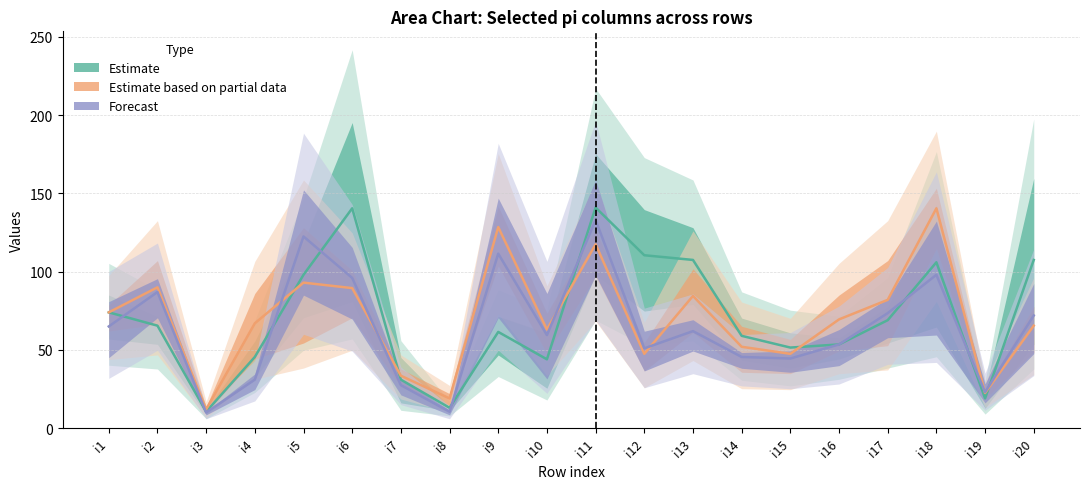

At which label does Estimate based on partial data first exceed 69?

i1